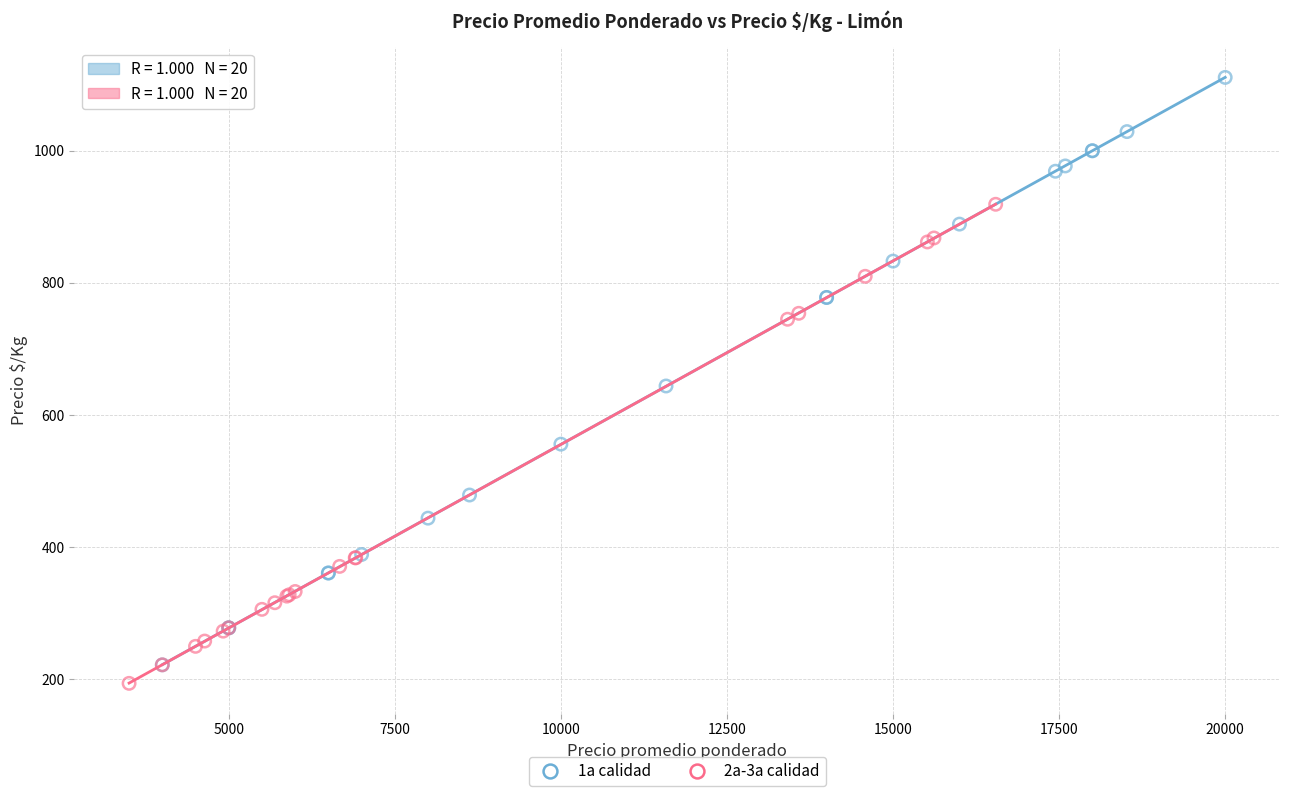

Which series reaches the maximum Y coordinate?

1a calidad